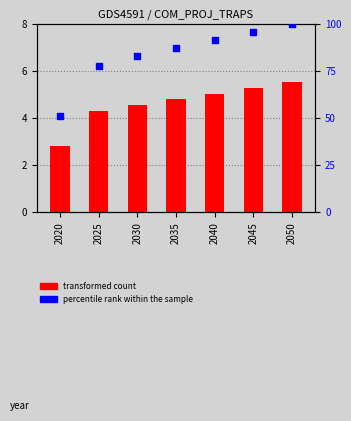

At which category is the sum across all series the highest?

2050